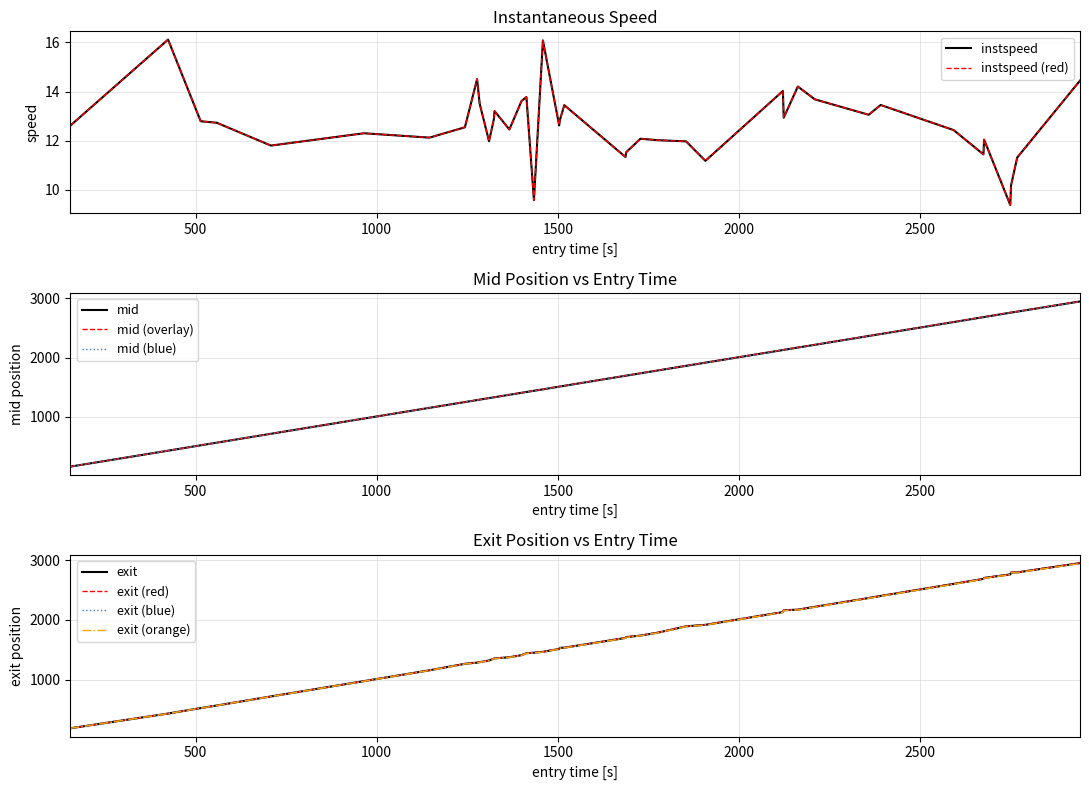

What is the value of the mid point at the 15th from the left?

1405.5